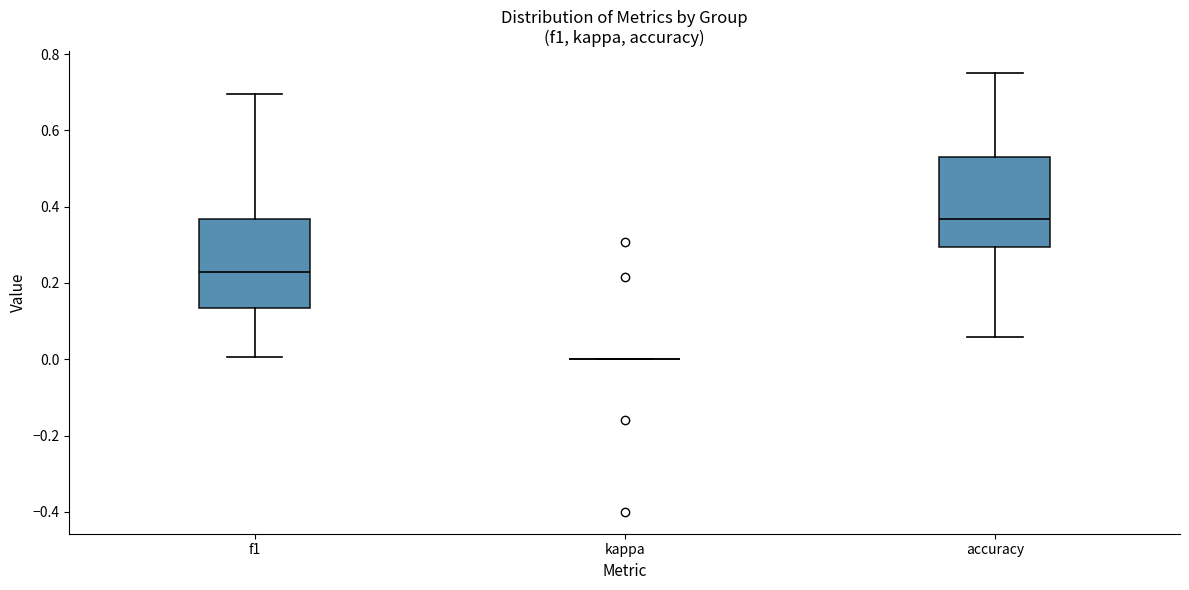

Reading left to right, transcribe this box plot: for each box, give where its median line is, the range the box spans, and where its two whiskers end, as read against the y-axis. The values are not printed on the chart, so give them approximately, as read against the axis.

f1: median 0.22, box 0.14 to 0.36, whiskers 0.00 to 0.70
kappa: box collapsed to a line at 0.00, whiskers 0.00 to 0.00
accuracy: median 0.36, box 0.30 to 0.52, whiskers 0.06 to 0.76